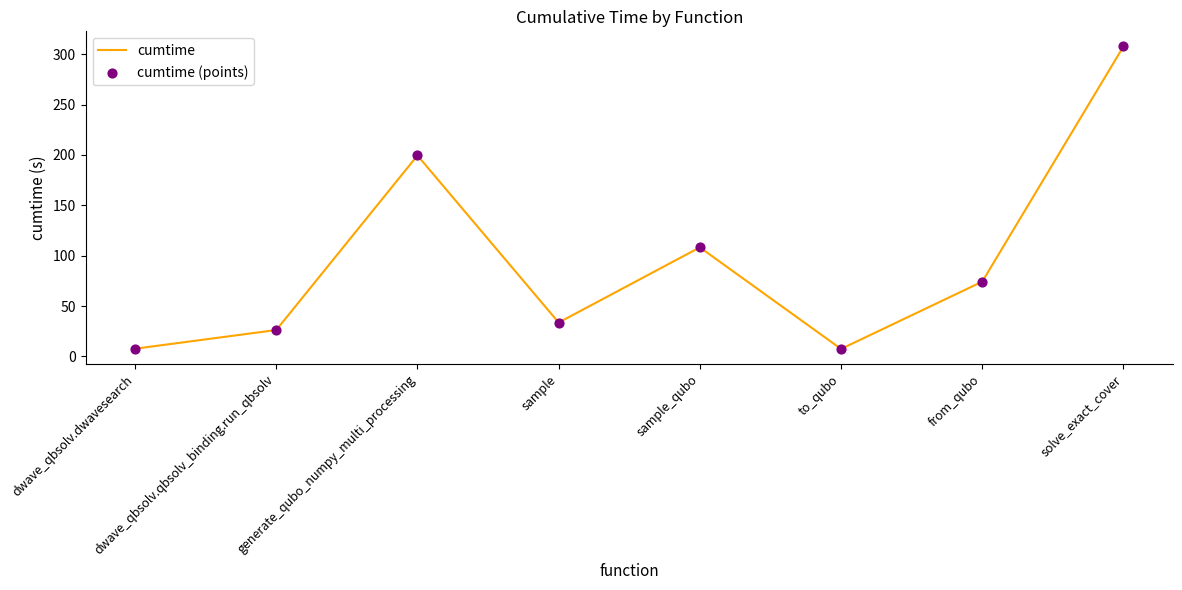

What value does the data have at sample_qubo?

108.2